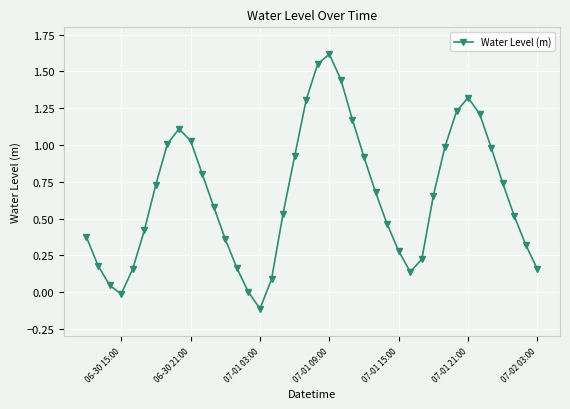

What is the value of the 12th point from the left?

0.6